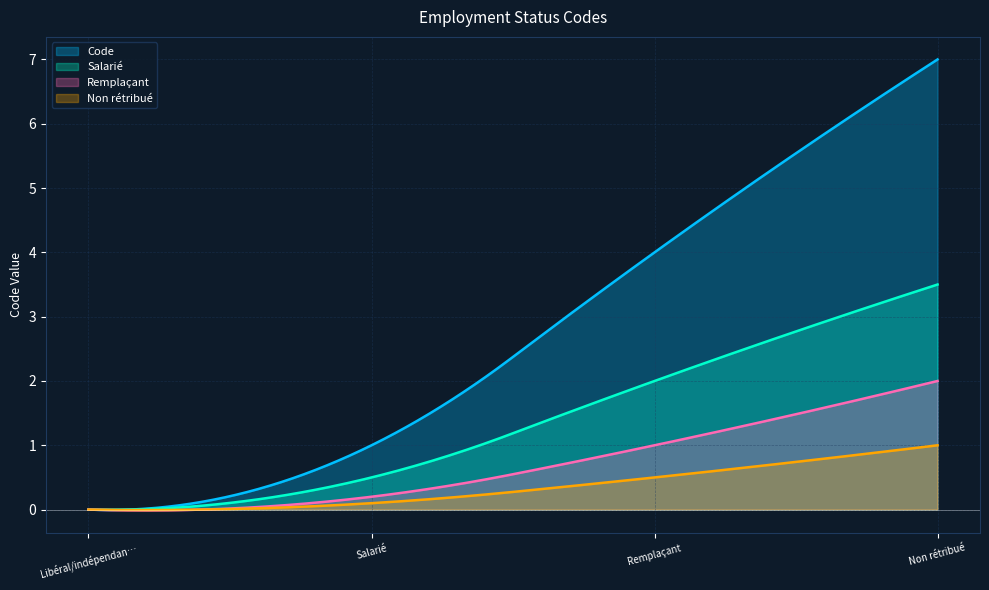

What is the greatest value displayed?

7.0